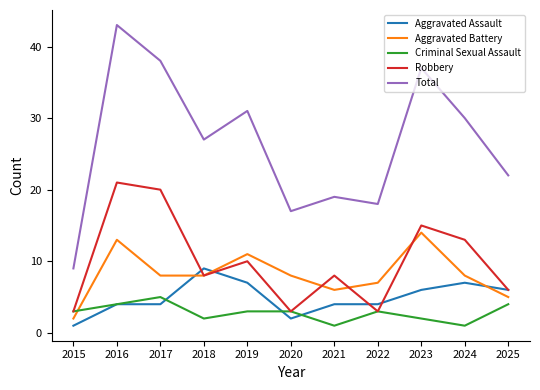

True or false: Criminal Sexual Assault has a value of 3 at 2022.

True